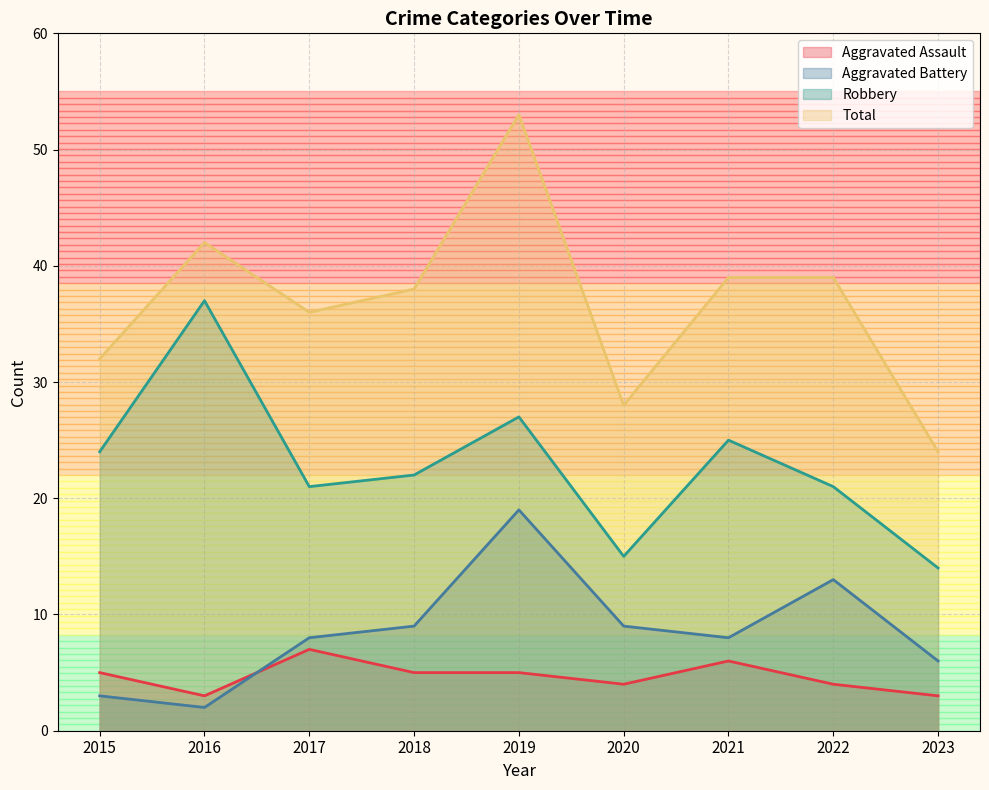

The value of Robbery at 2022 is 34. True or false?

False